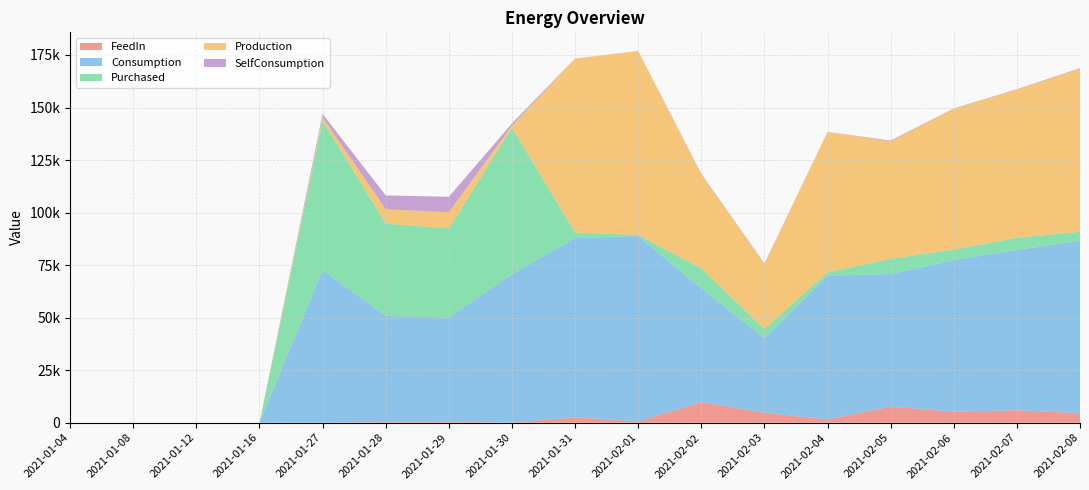

Reading left to right, list all the values displayed in this chart.

FeedIn: 0	0	0	0	18	268	383	6	2597	598	9834	4726	1572	7626	5233	5965	4558
Consumption: 0	0	0	0	72622	50531	49704	70689	85348	88167	54095	35428	68412	63120	72115	76260	81982
Purchased: 0	0	0	0	70978	43958	42364	69648	2578	598	9428	4522	1565	7230	5117	5743	4342
Production: 0	0	0	0	1662	6841	7723	1047	82770	87569	44667	30915	66847	55890	66998	70517	77640
SelfConsumption: 0	0	0	0	1644	6573	7340	1041	19	0	406	213	7	396	116	222	216